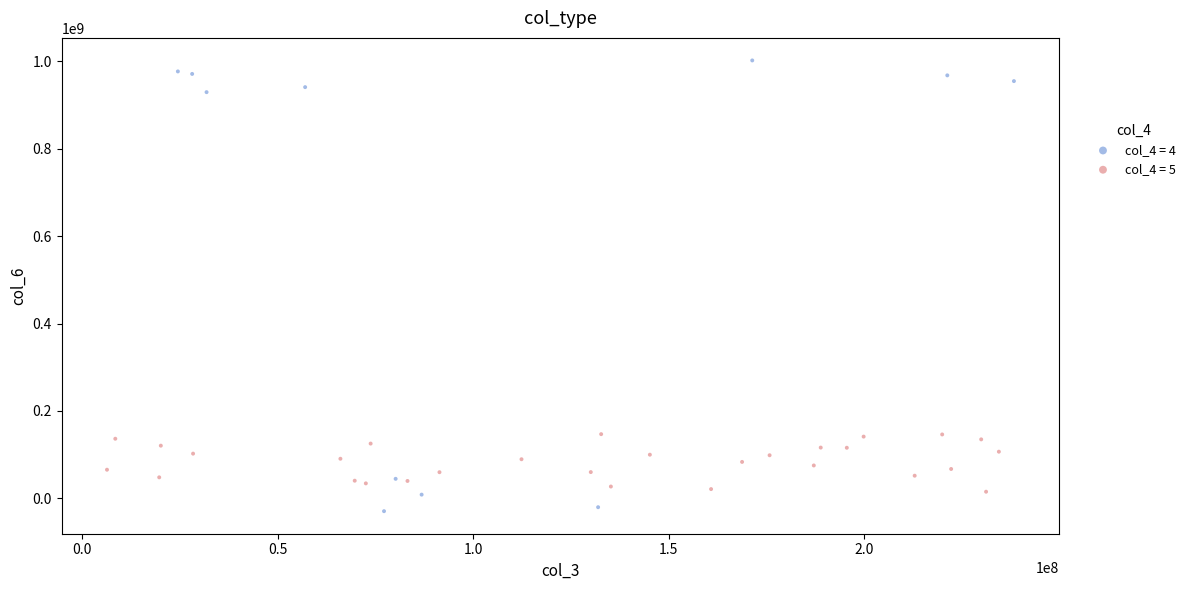

Which series has the widest spread of Y values?

col_4 = 4